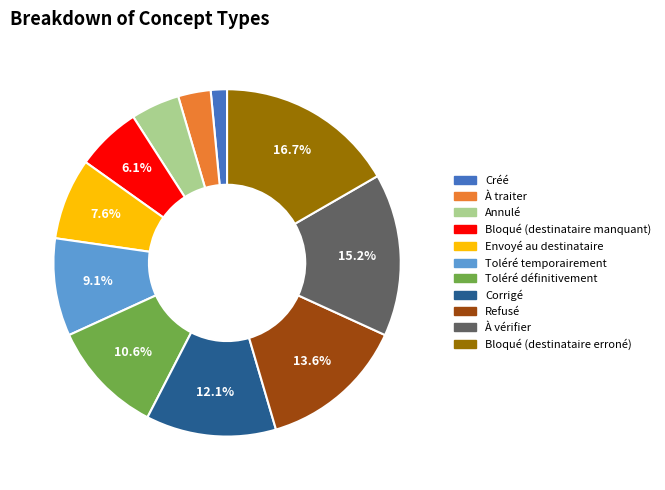

Which has a higher value, Envoyé au destinataire or Toléré définitivement?

Toléré définitivement